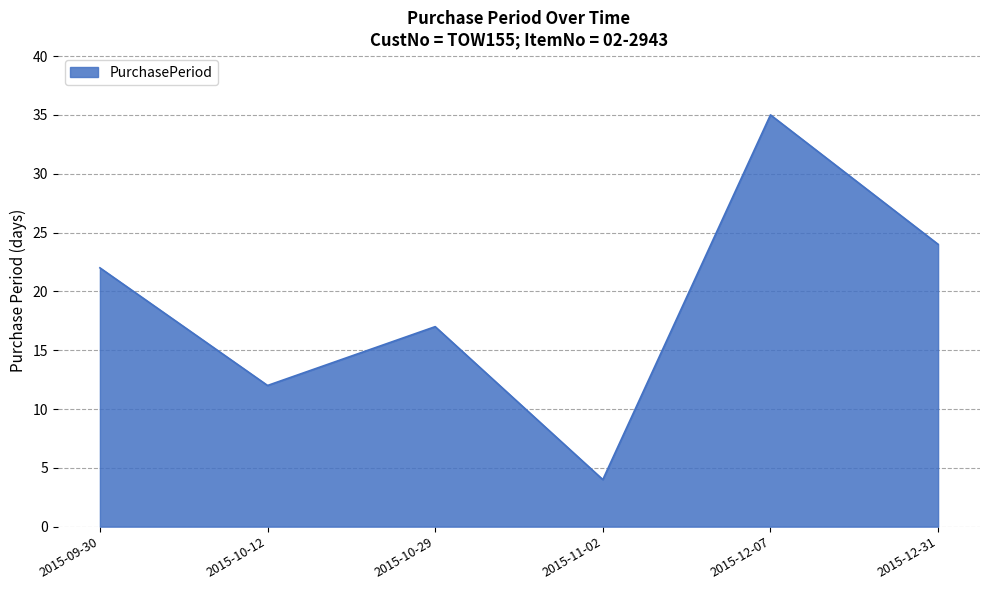

What is the sum of the values at 2015-12-31 and 2015-12-07?

59